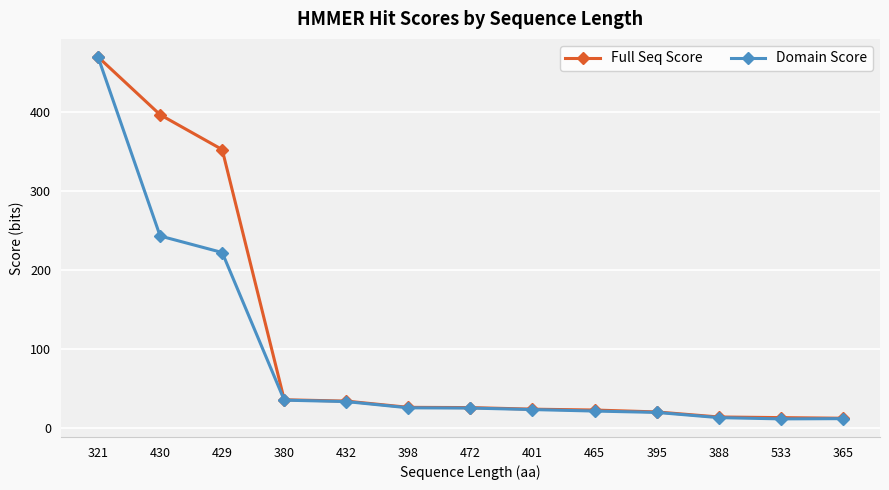

Rank the series by their average value, from lowest to highest.

Domain Score, Full Seq Score